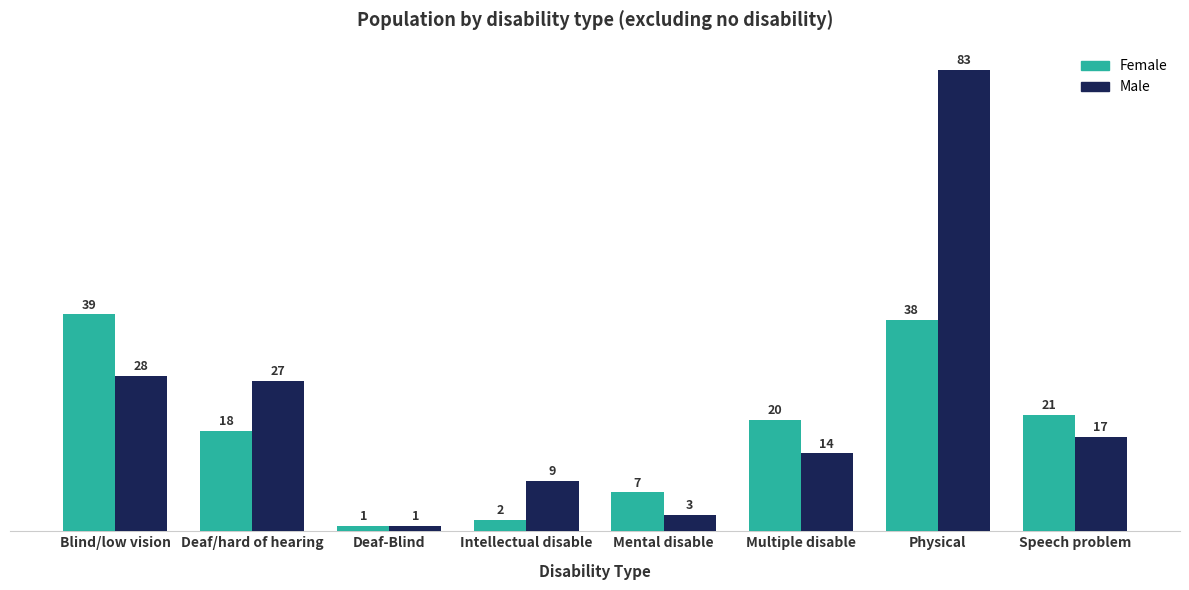

What is the average value of the Male series?

23